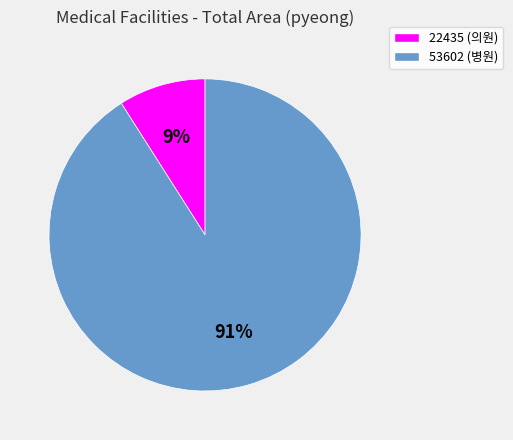

Which has a higher value, 22435 (의원) or 53602 (병원)?

53602 (병원)